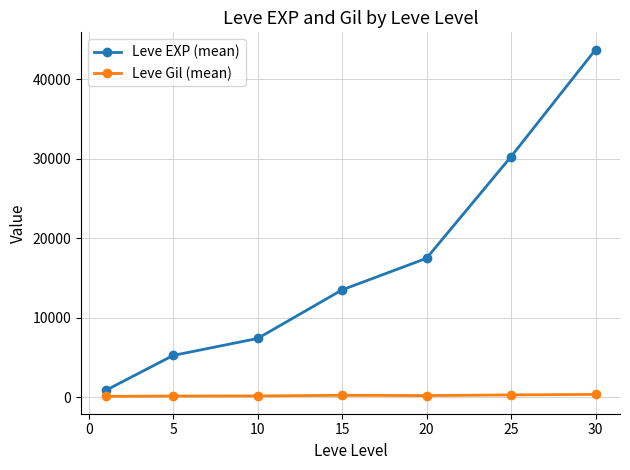

Which series has the largest total across all categories?

Leve EXP (mean)